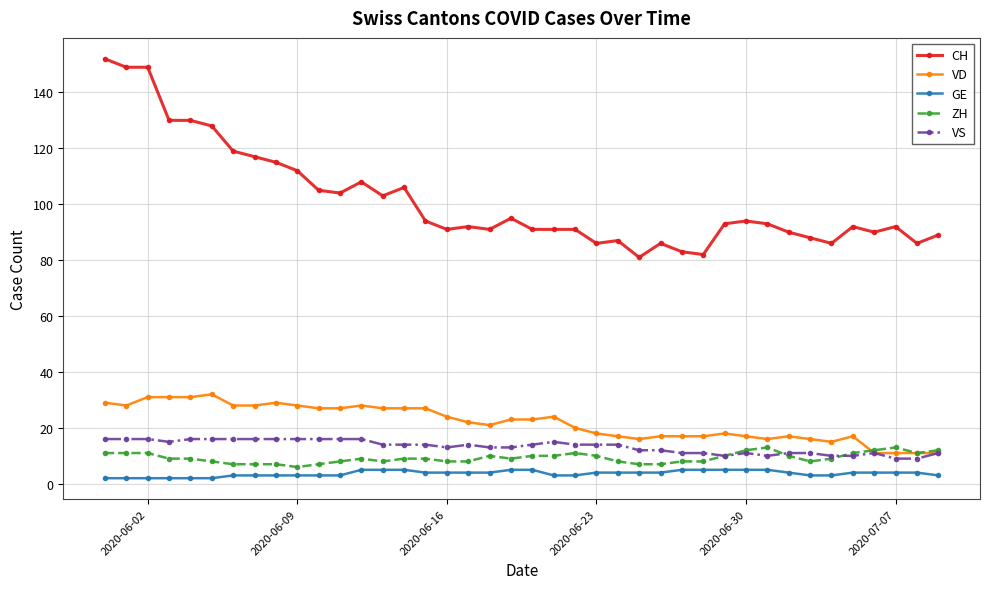

True or false: GE and CH cross at least once.

False